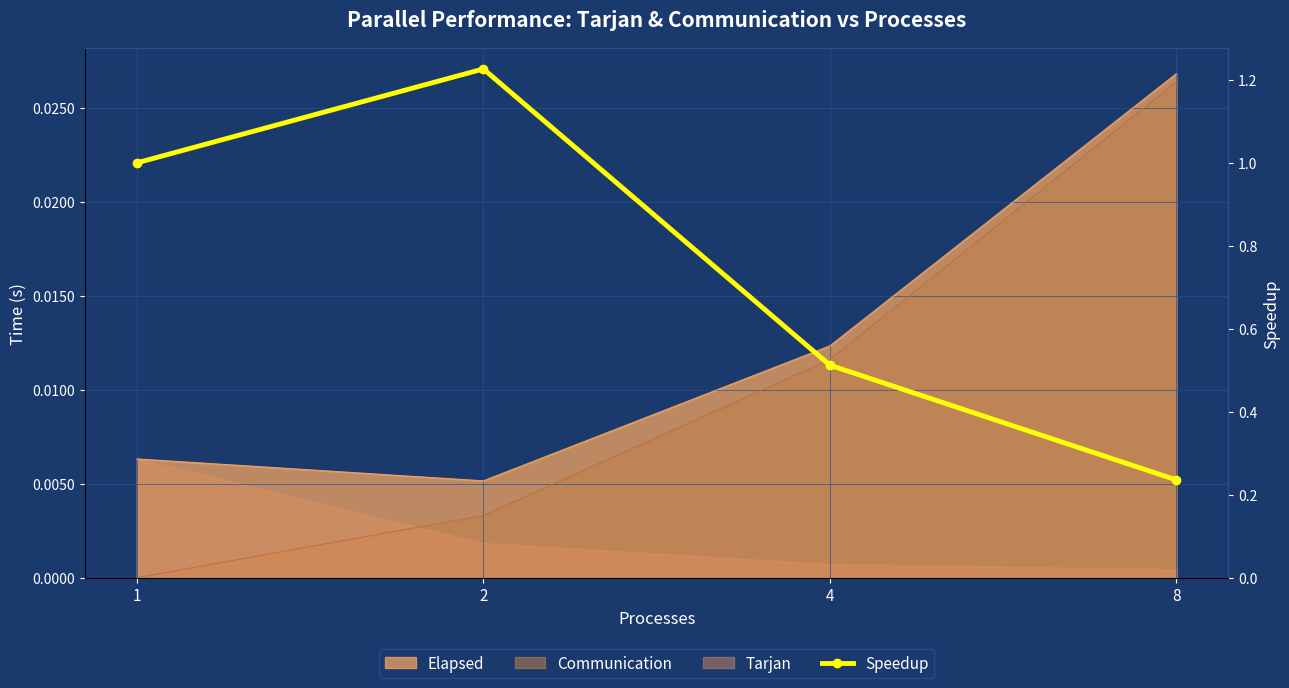

How many lines are shown in the chart?

1